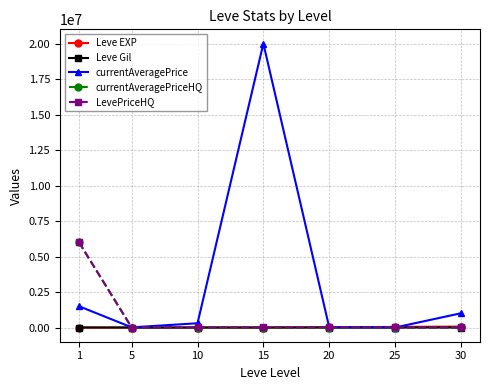

Which series has the largest total across all categories?

currentAveragePrice